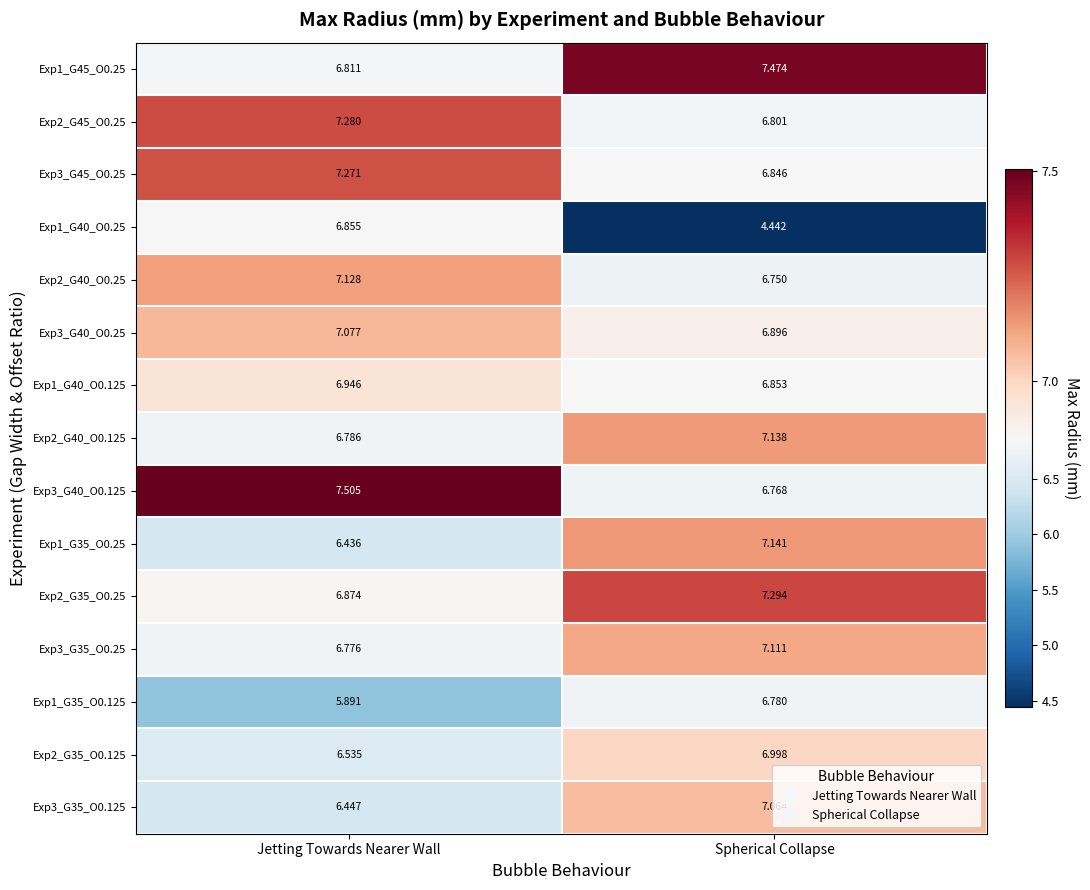

Which category has the lowest value in the Exp3_G45_O0.25 series?

Spherical Collapse